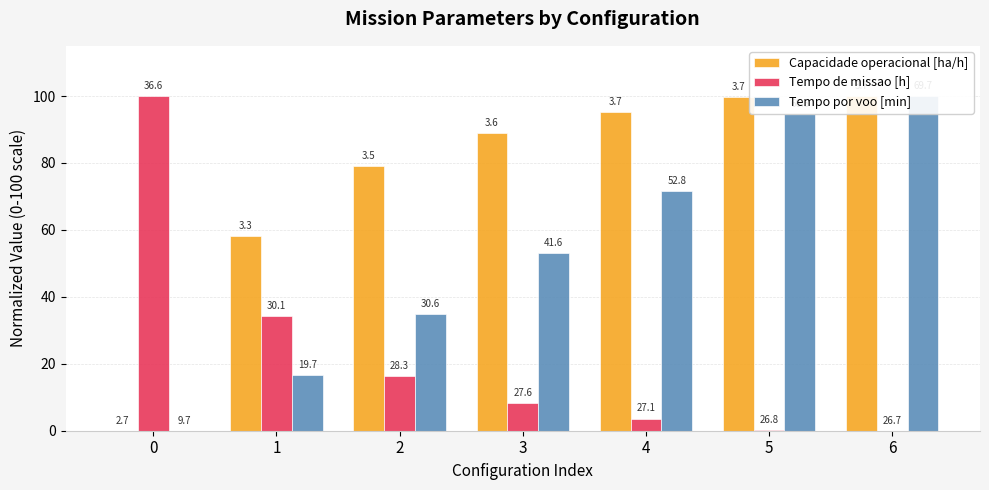

Which label corresponds to the largest value in the chart?

6